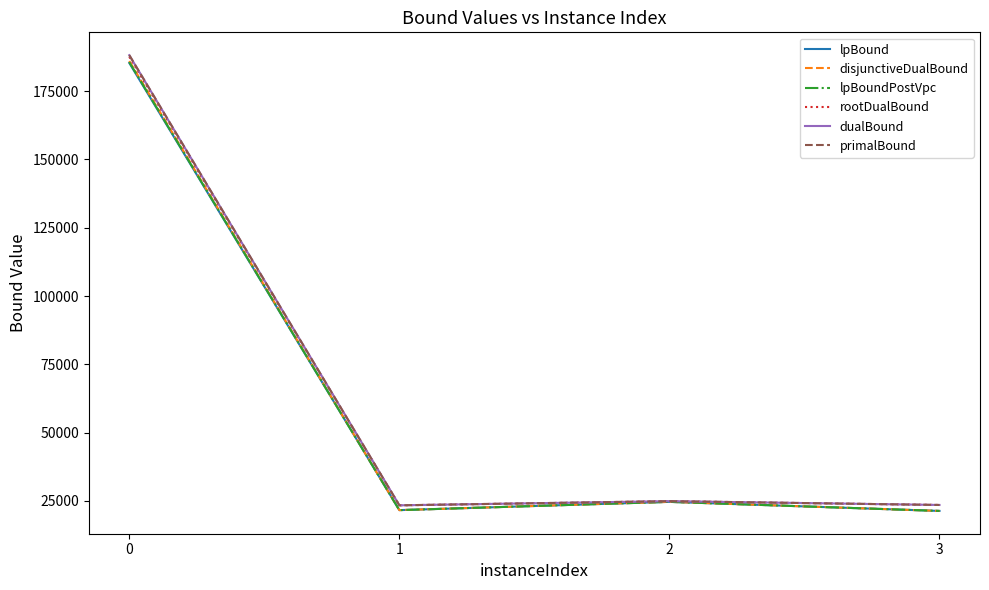

What is the difference between the highest and lowest values at 0?

2865.1